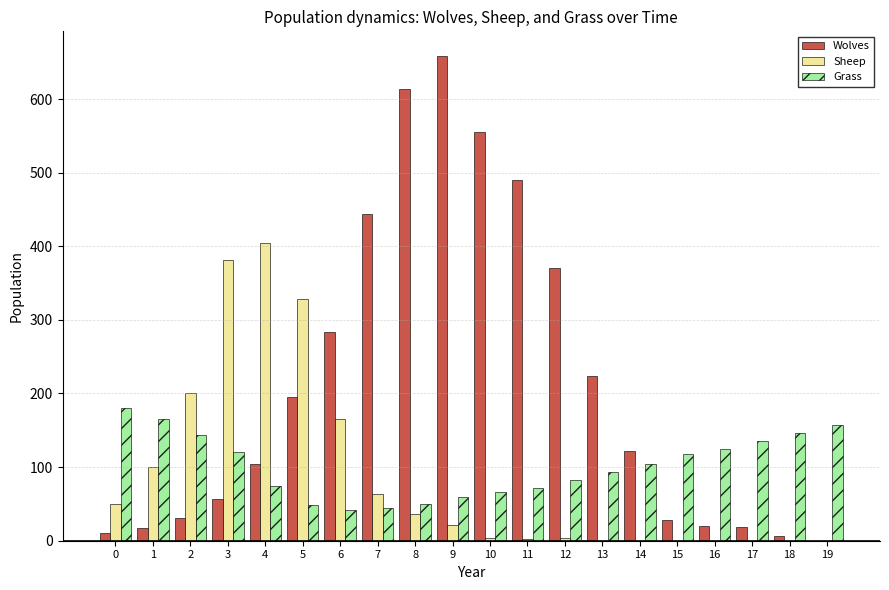

What is the sum of all Grass values?

2028